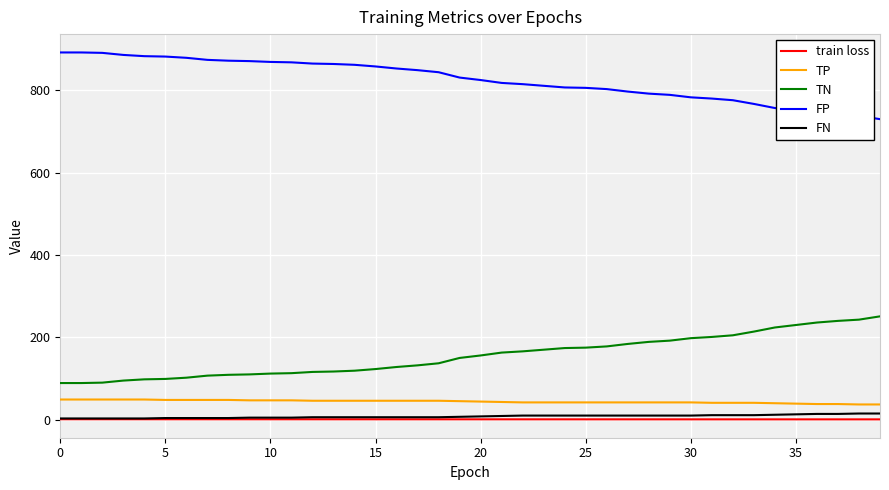

True or false: FP and TP intersect in this chart.

False